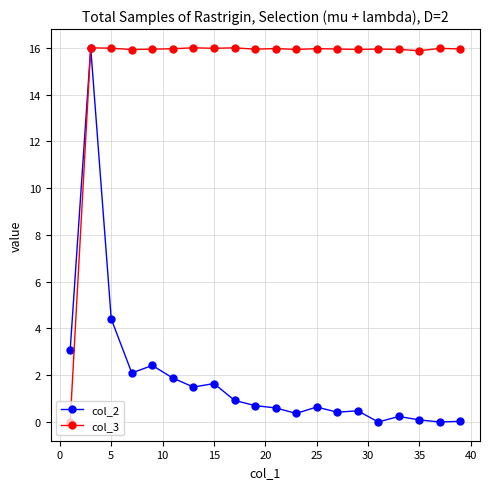

True or false: col_3 has more than 2 points higher than both neighbors.

True